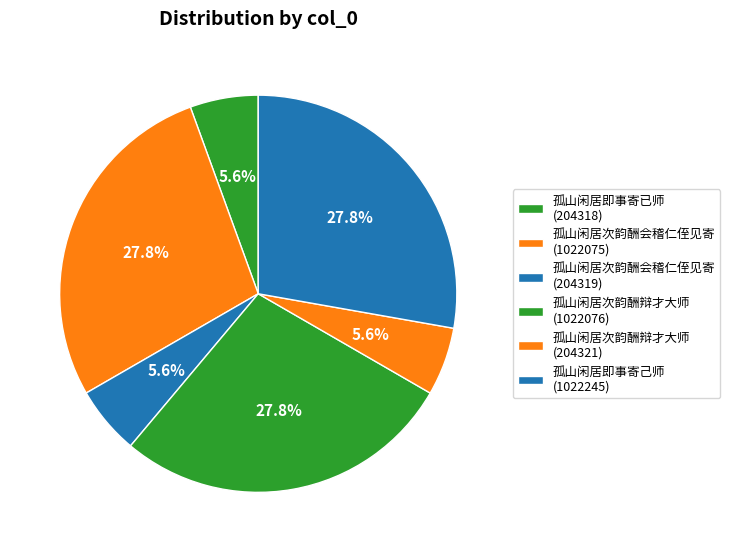

Which slice is the smallest?

孤山闲居即事寄已师